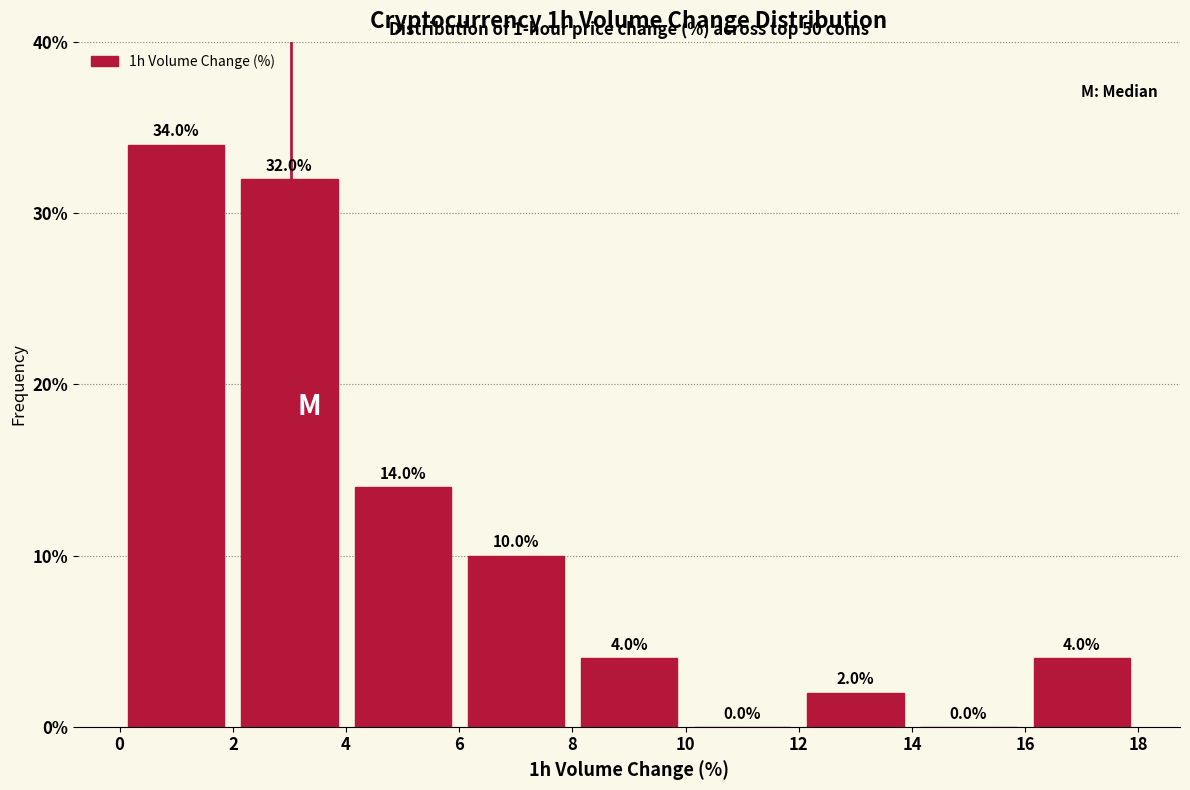

Which range on the x-axis has the tallest bar?

0 to 2